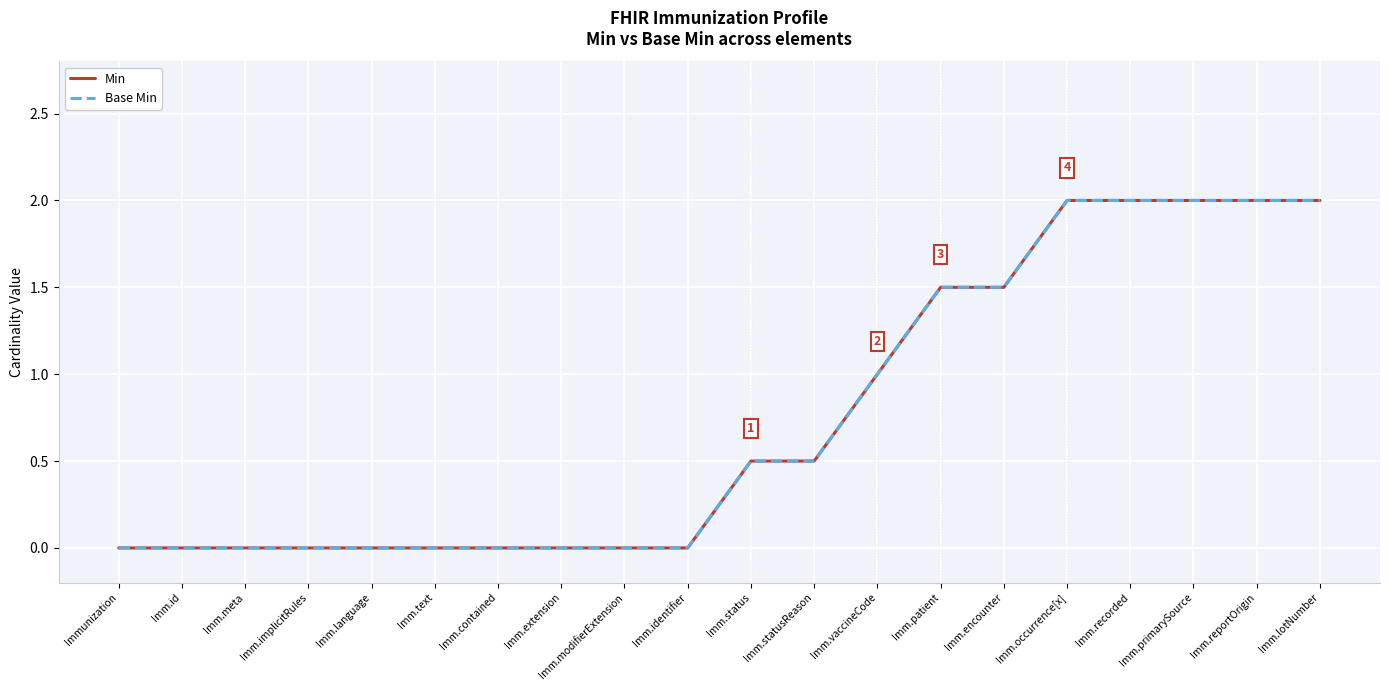

Reading left to right, list all the values displayed in this chart.

Min: 0.0	0.0	0.0	0.0	0.0	0.0	0.0	0.0	0.0	0.0	0.5	0.5	1.0	1.5	1.5	2.0	2.0	2.0	2.0	2.0
Base Min: 0.0	0.0	0.0	0.0	0.0	0.0	0.0	0.0	0.0	0.0	0.5	0.5	1.0	1.5	1.5	2.0	2.0	2.0	2.0	2.0